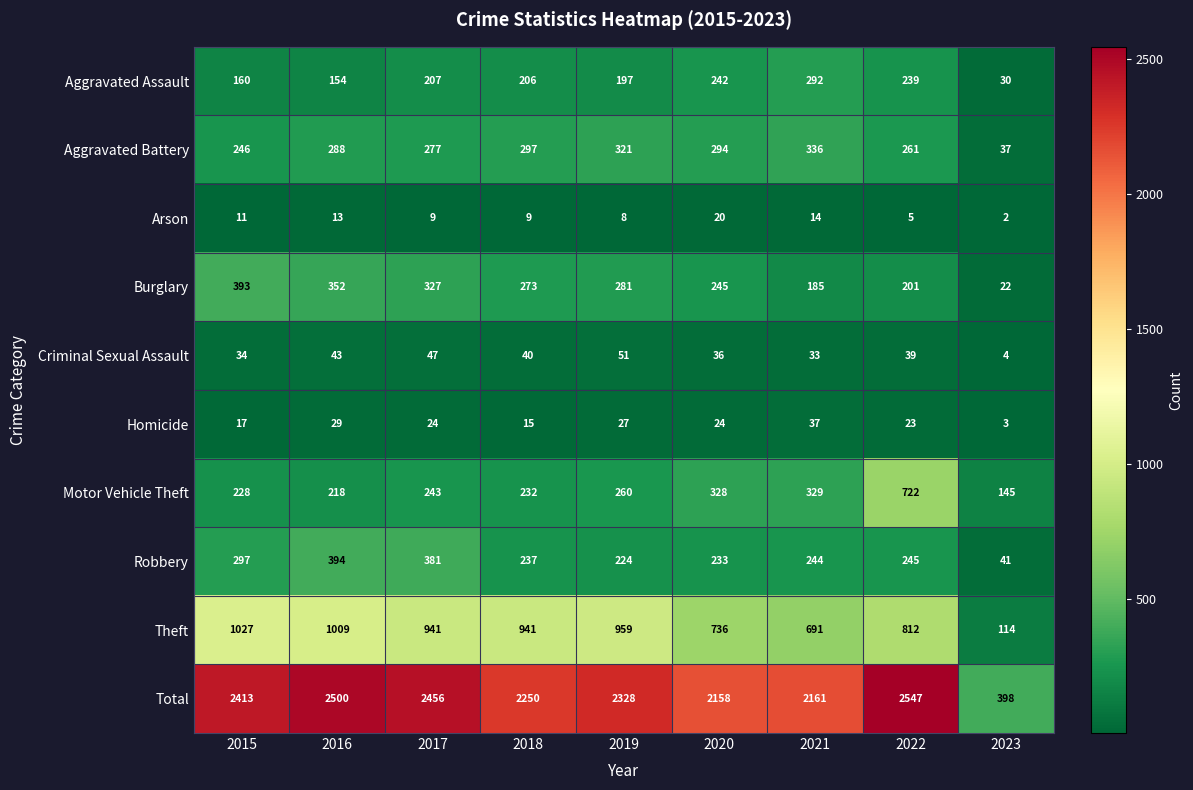

Which label corresponds to the largest value in the chart?

2022